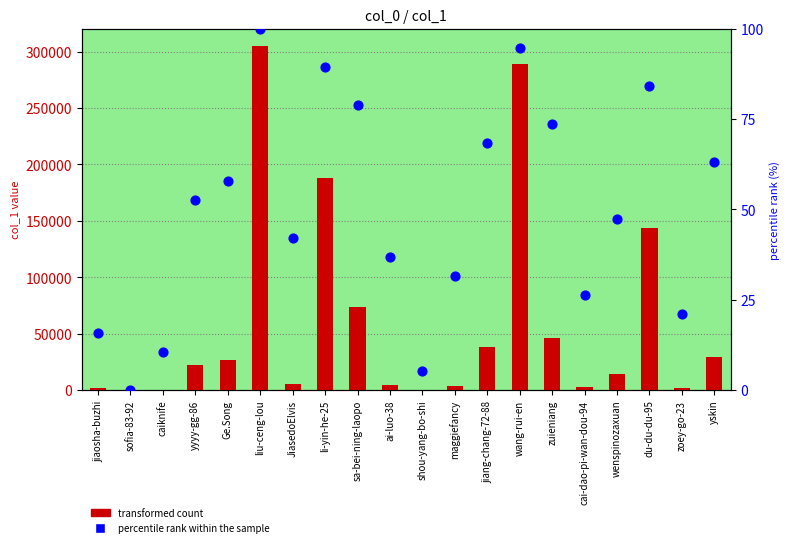

Is the value of transformed count at ai-luo-38 greater than the value of percentile rank within the sample at shou-yang-bo-shi?

Yes